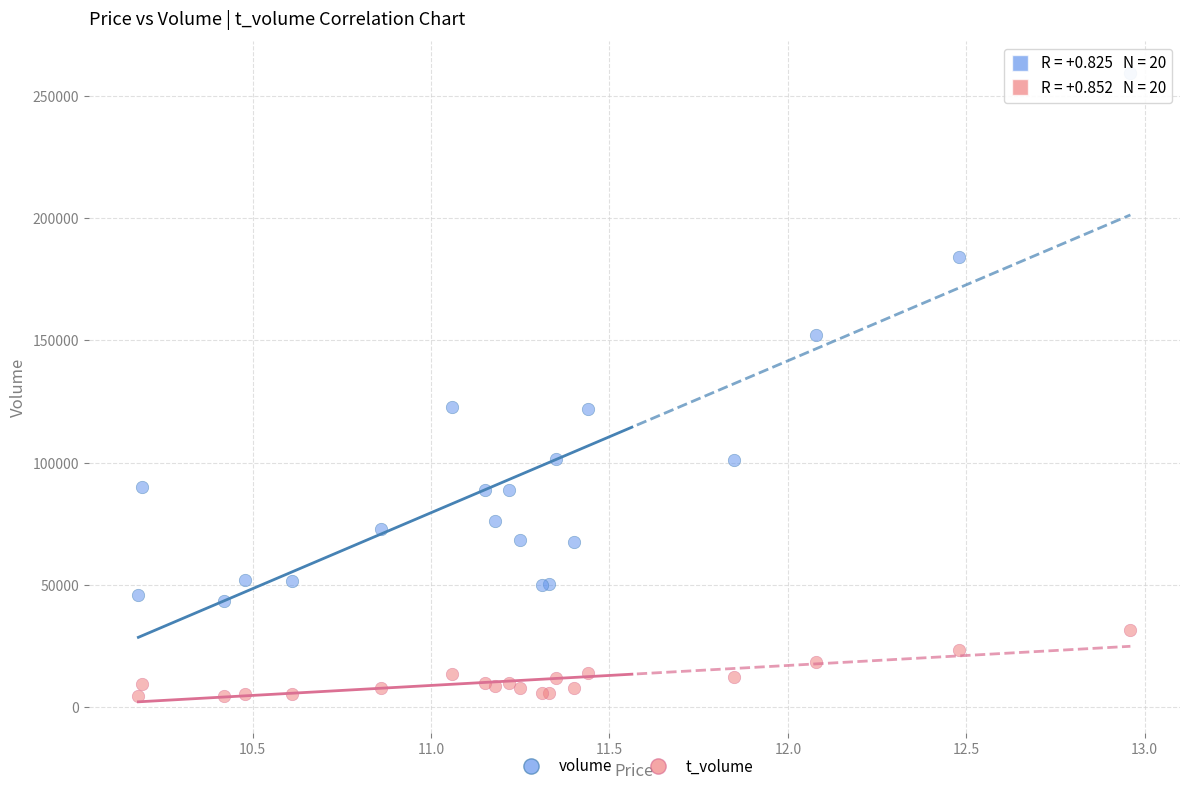

Which series reaches the maximum Y coordinate?

volume